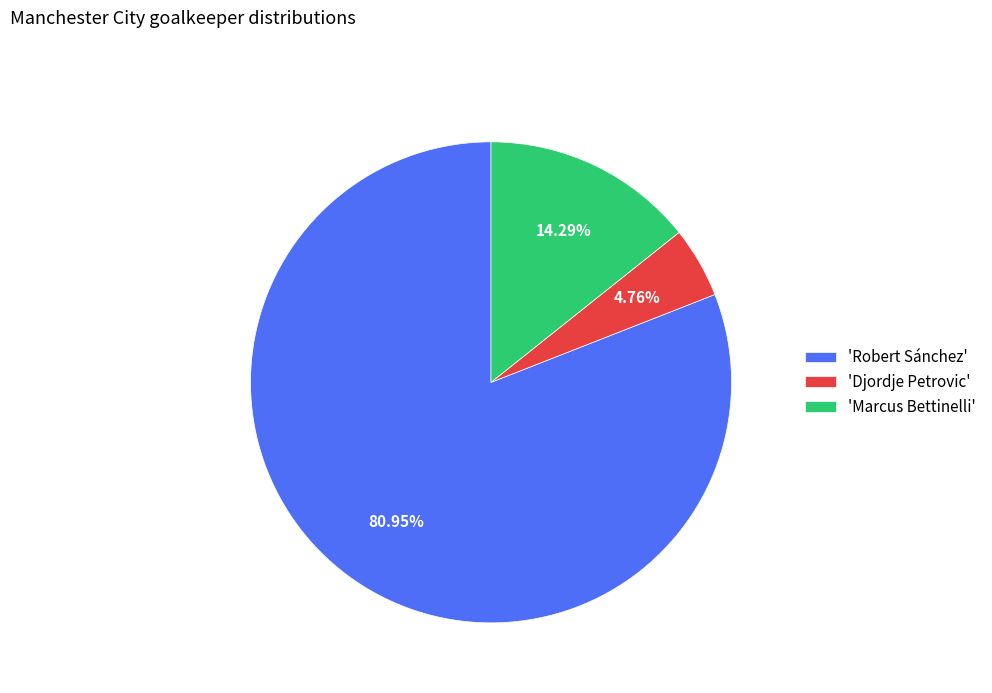

What is the largest slice in the pie chart?

'Robert Sánchez'